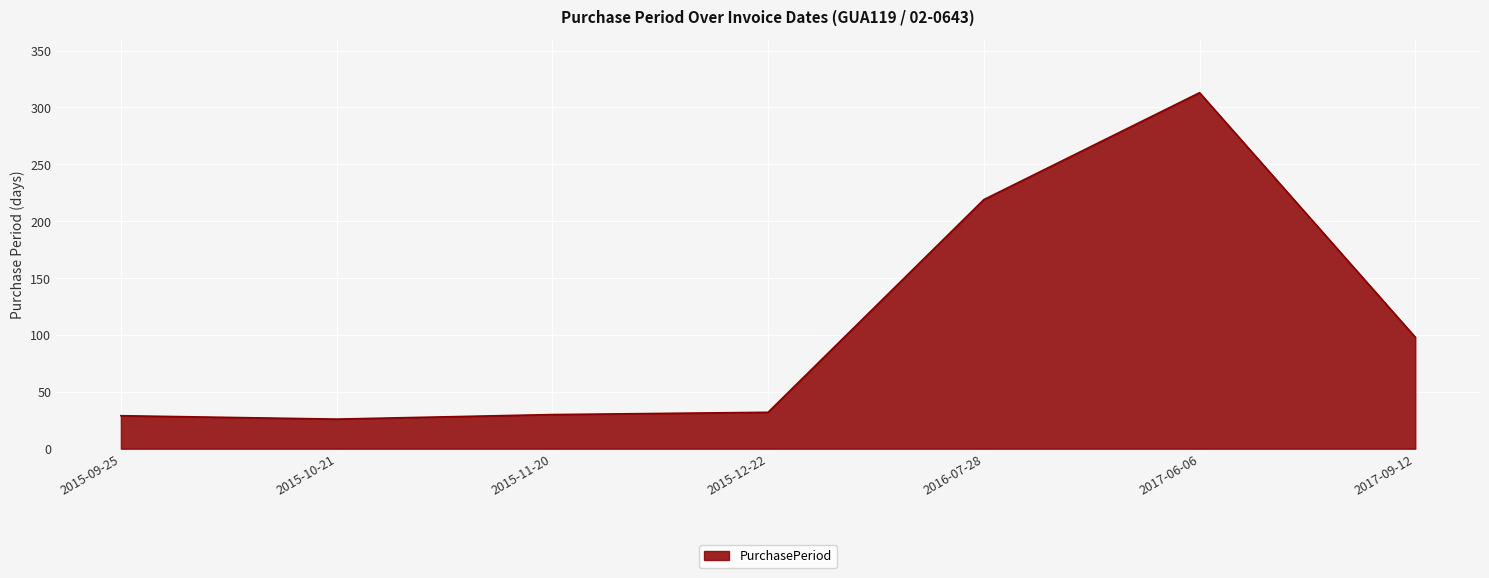

Approximately how many times larger is the value at 2017-09-12 compared to 2015-12-22?

3.1